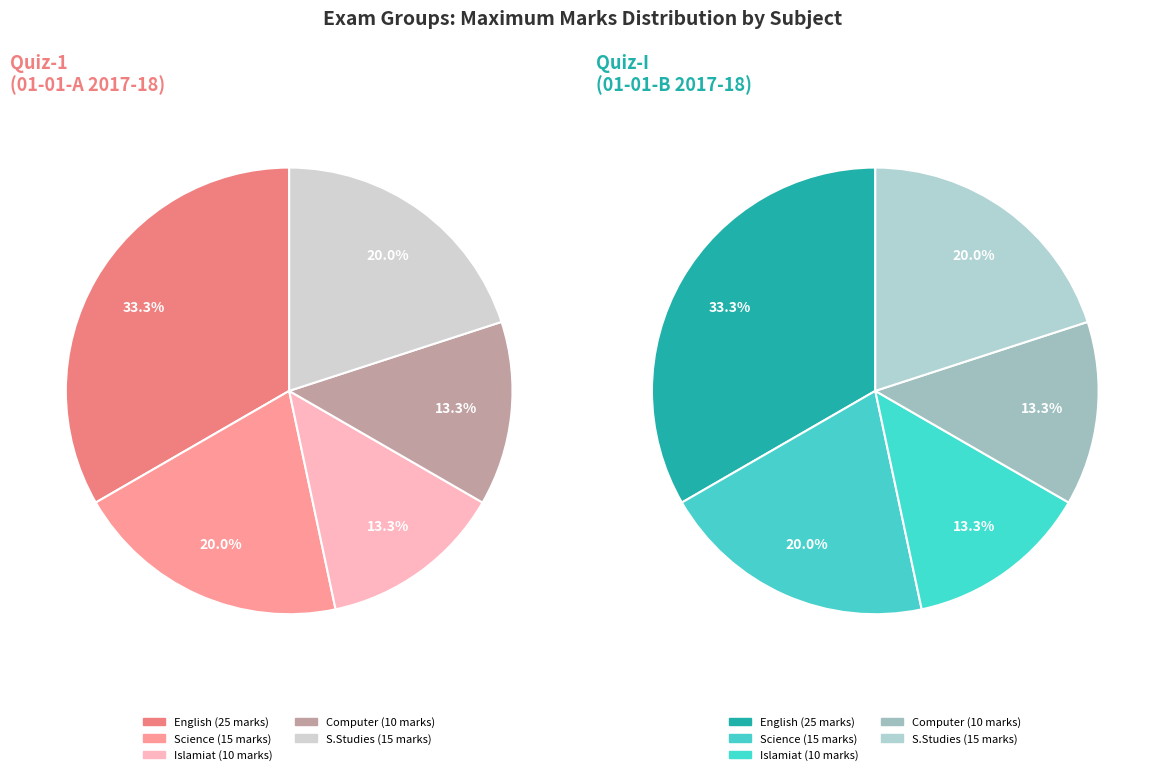

What percentage is NOT represented by Quiz-1?

66.7%